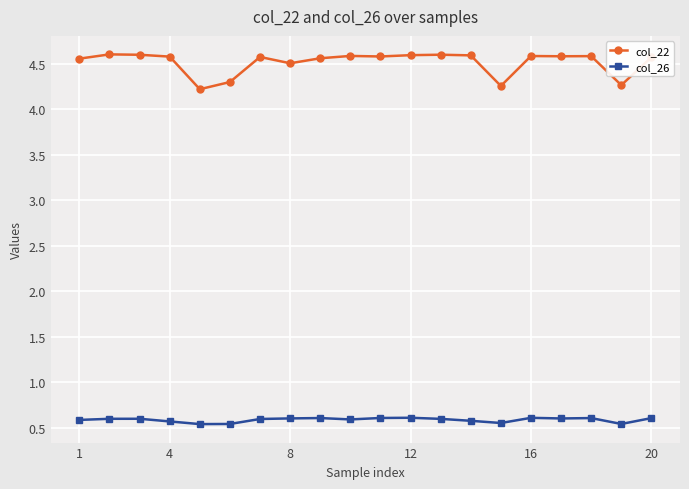

At how many categories does at least one series exceed 2?

20